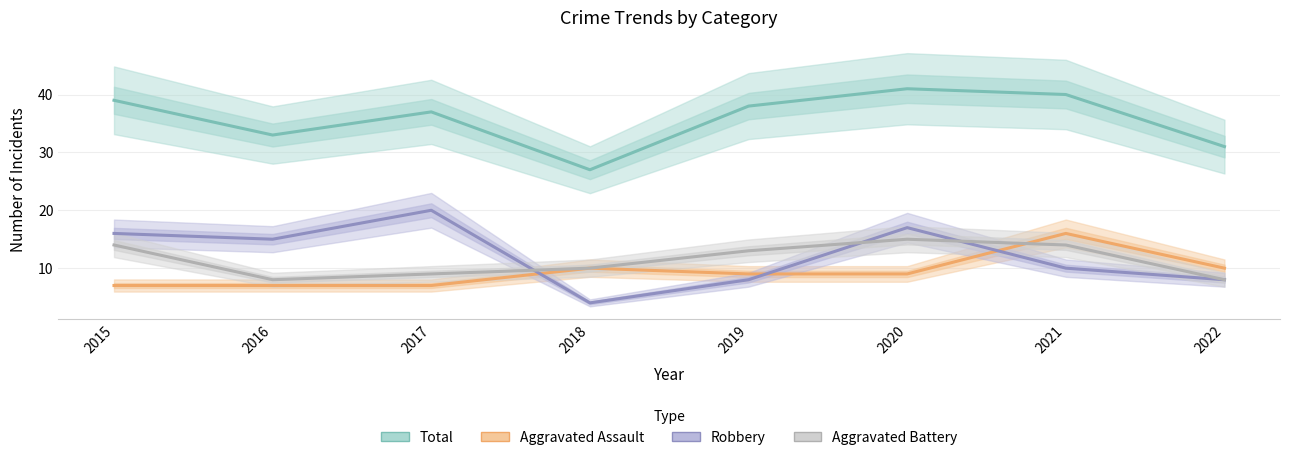

What is the difference between the maximum and minimum values in the Aggravated Battery series?

7